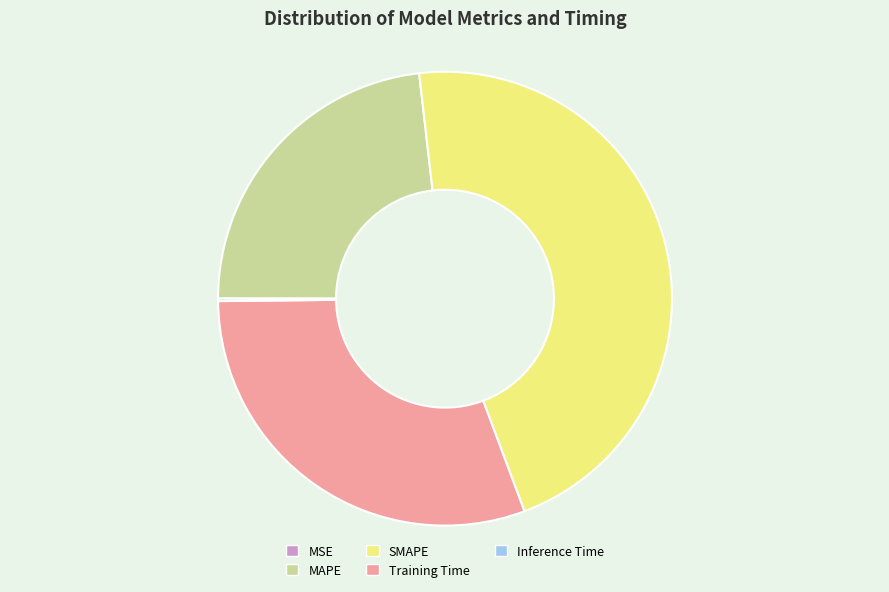

Is there a majority slice in this chart?

No